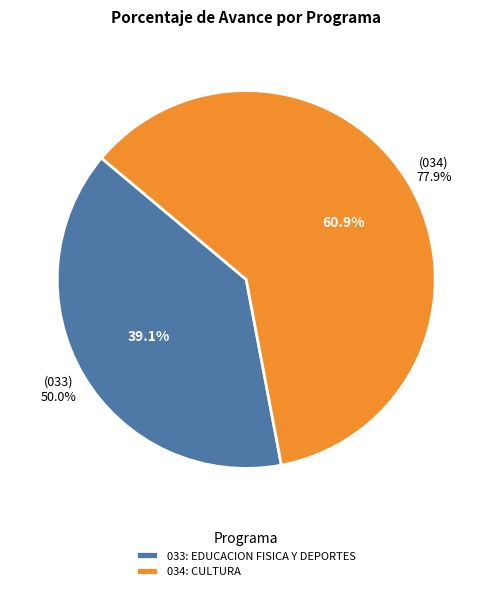

How many segments does this pie chart have?

2